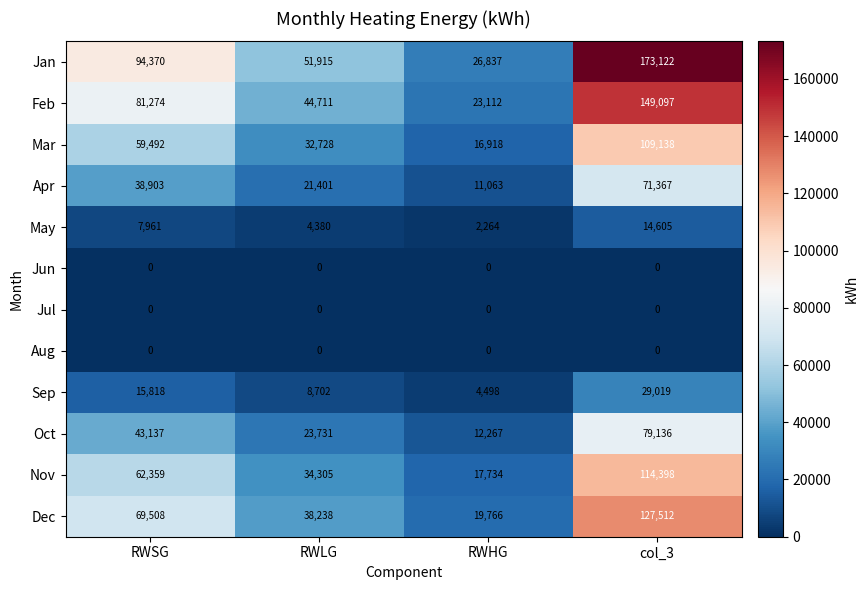

Which series has the largest total across all categories?

Jan